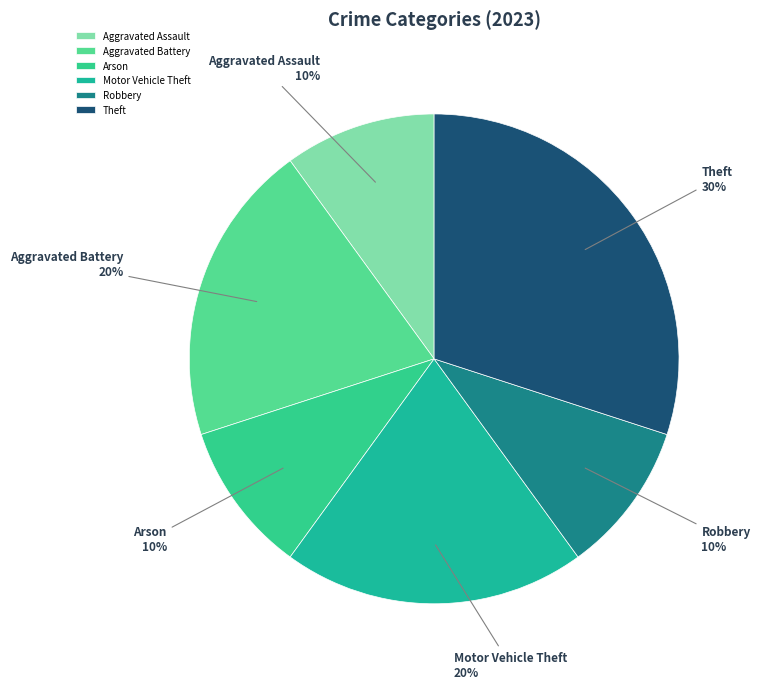

Which slice is the largest?

Theft